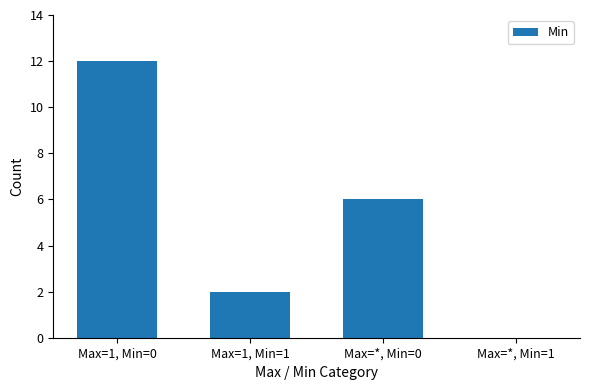

What is the maximum value shown in the chart?

12